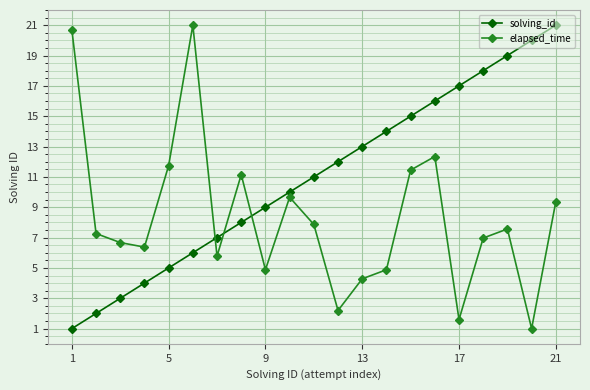

What is the maximum value shown in the chart?

21.0